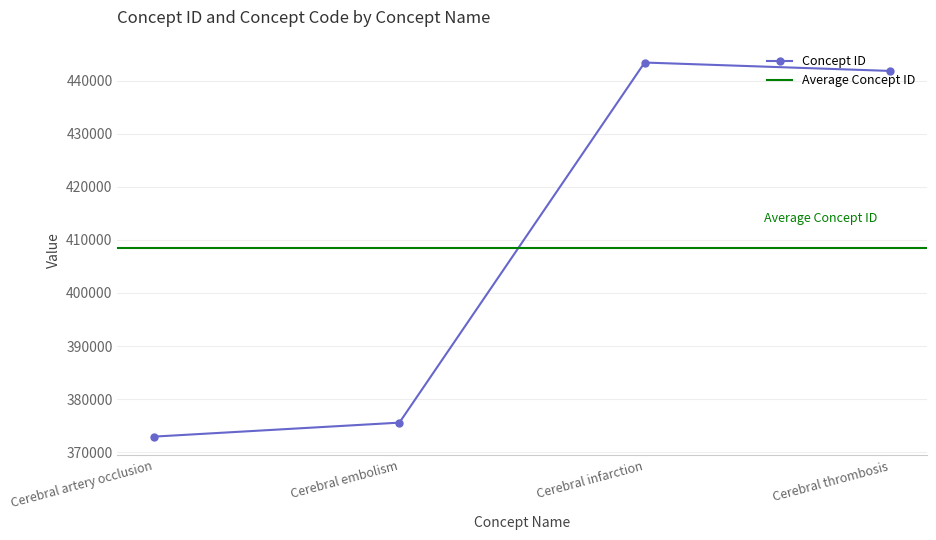

Reading right to left, what are all the values shown in this chart?

Cerebral thrombosis=441874	Cerebral infarction=443454	Cerebral embolism=375557	Cerebral artery occlusion=372924